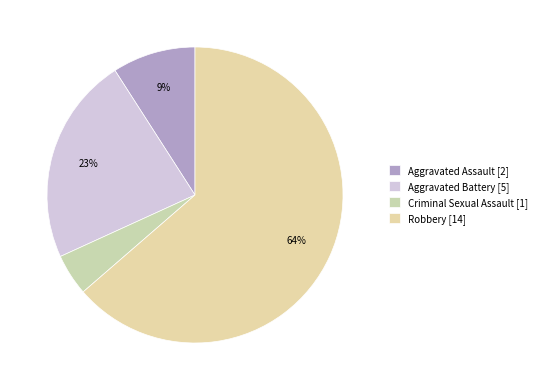

The Robbery slice represents 64% of the pie. True or false?

True